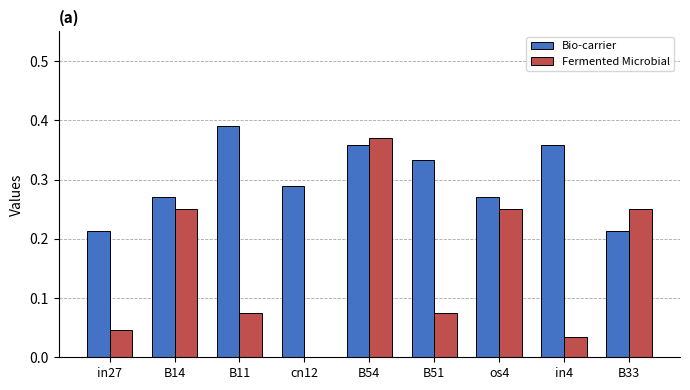

Is the value of Bio-carrier at in27 greater than the value of Fermented Microbial at B11?

Yes